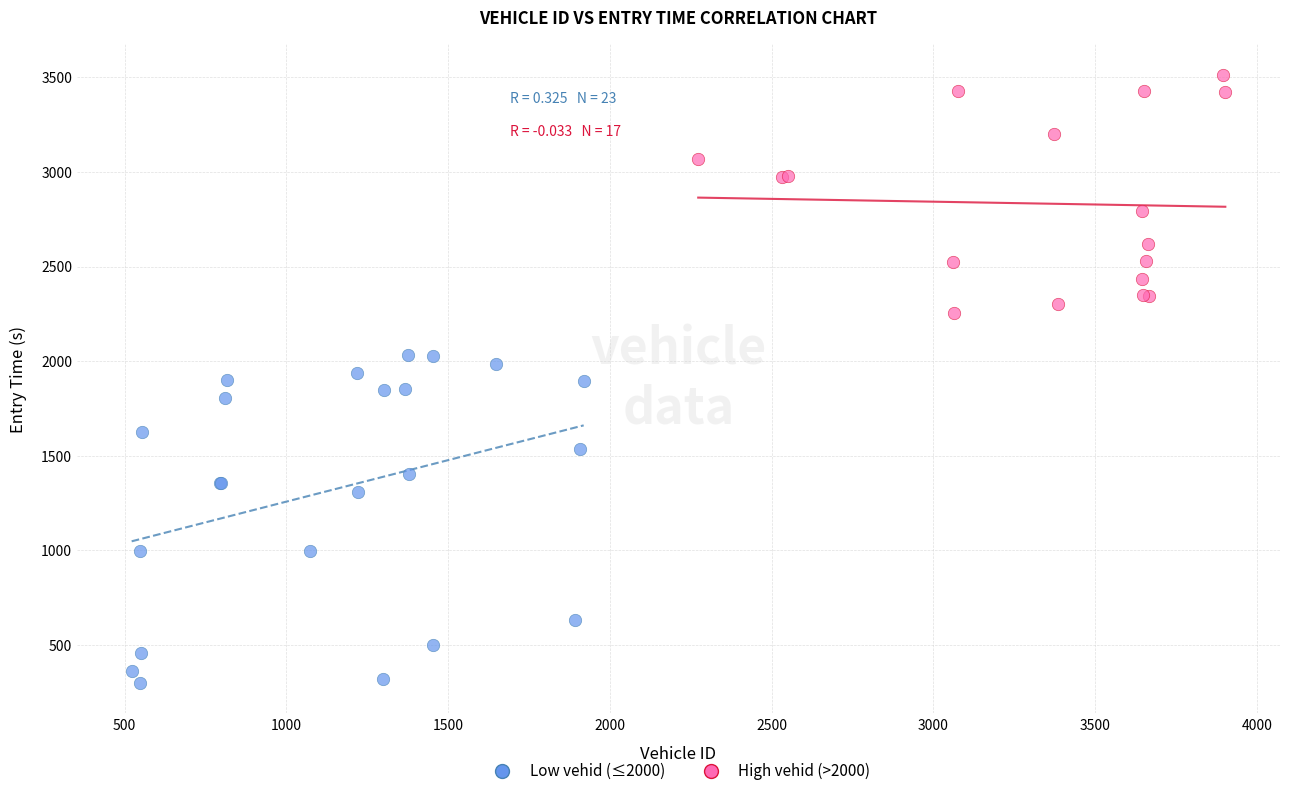

Which series reaches the maximum Y coordinate?

High vehid (>2000)